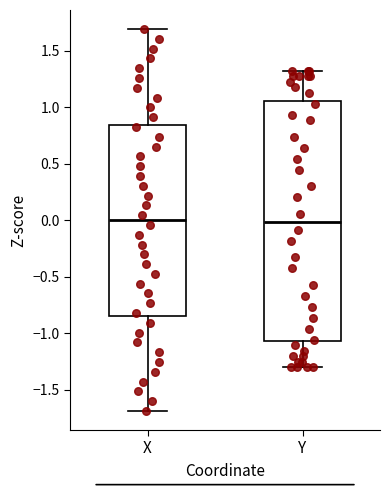

Reading left to right, read every box against the y-axis: the position of its median line, the range the box covers, and the ends of its whiskers. The values are not printed on the chart, so give them approximately, as read against the axis.

X: median 0.00, box -0.85 to 0.85, whiskers -1.70 to 1.70
Y: median 0.00, box -1.05 to 1.05, whiskers -1.30 to 1.30